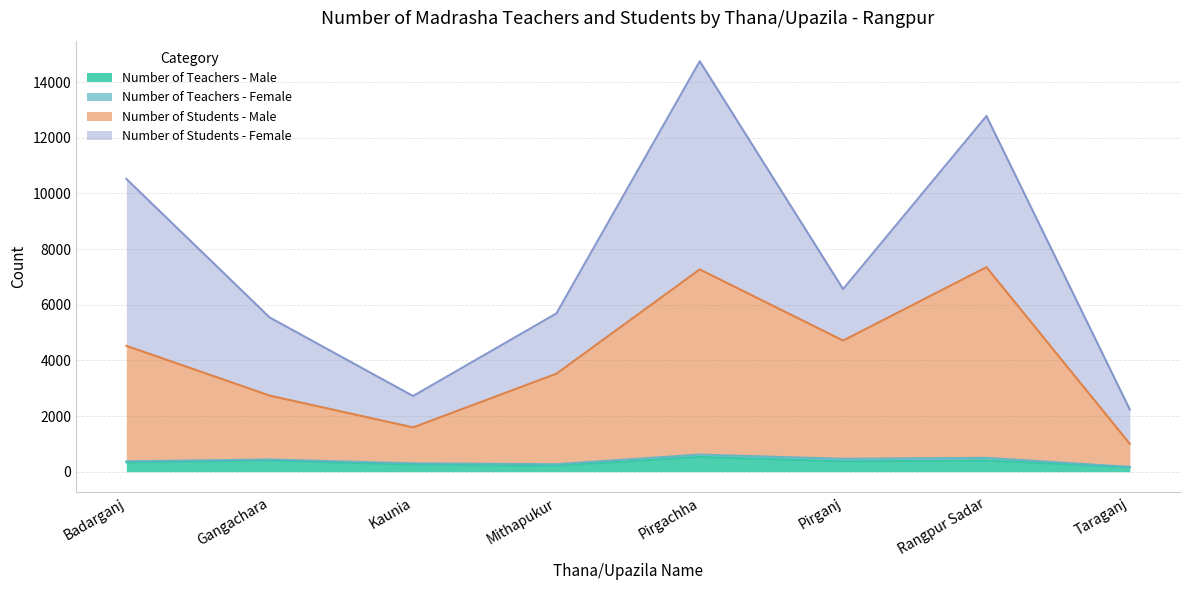

List the labels in order of Number of Teachers - Male value, smallest first.

Taraganj, Mithapukur, Kaunia, Badarganj, Pirganj, Gangachara, Rangpur Sadar, Pirgachha